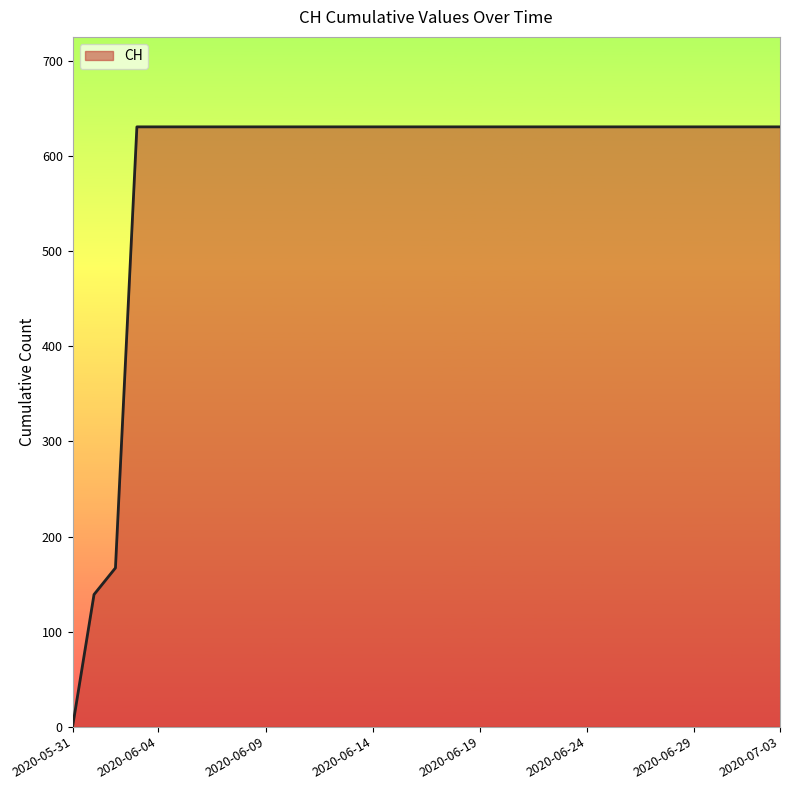

Reading left to right, what are all the values shown in this chart?

0	139	167	631	631	631	631	631	631	631	631	631	631	631	631	631	631	631	631	631	631	631	631	631	631	631	631	631	631	631	631	631	631	631